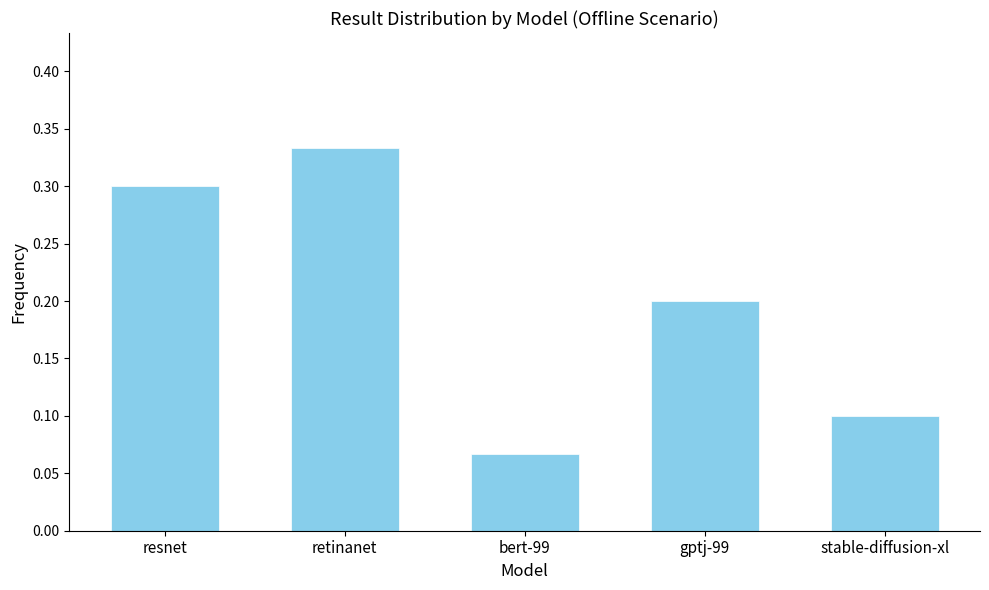

What is the sum of all values?

1.0